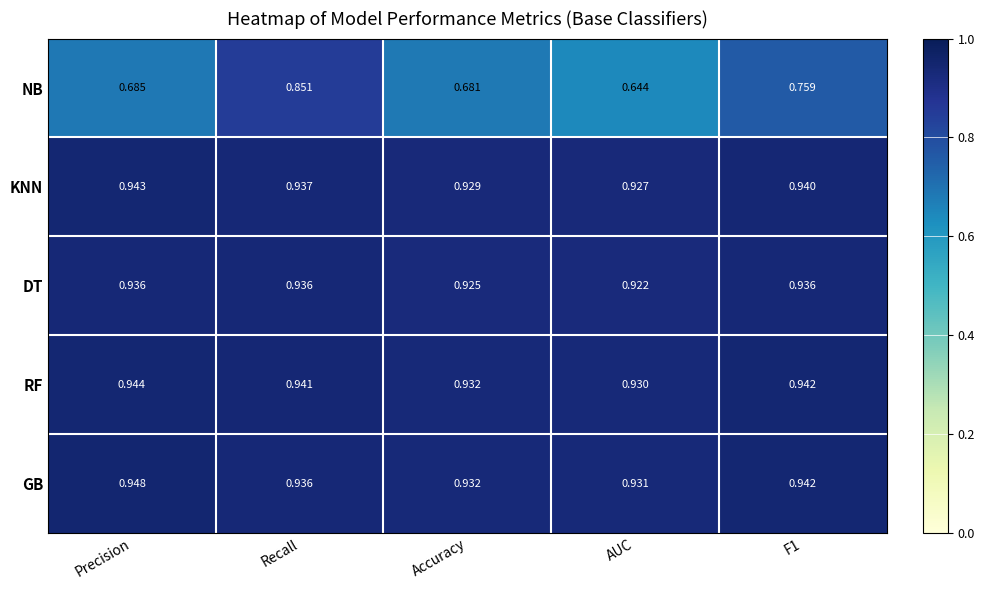

At AUC, list the series in order from largest to smallest.

GB, RF, KNN, DT, NB